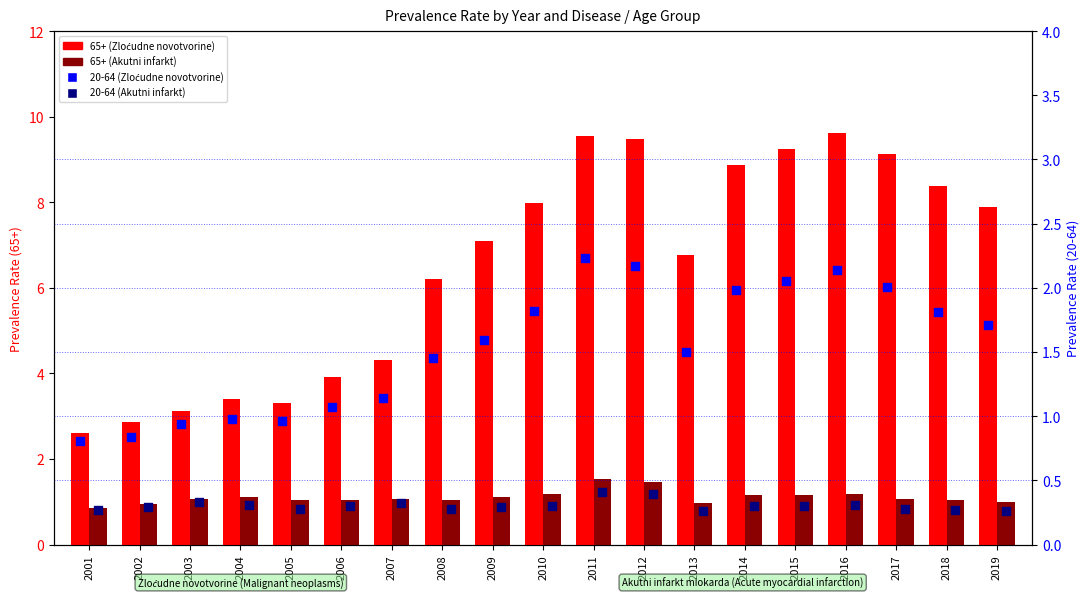

Is the value of 20-64 (Zloćudne novotvorine) at 2016 greater than the value of 65+ (Akutni infarkt) at 2017?

Yes